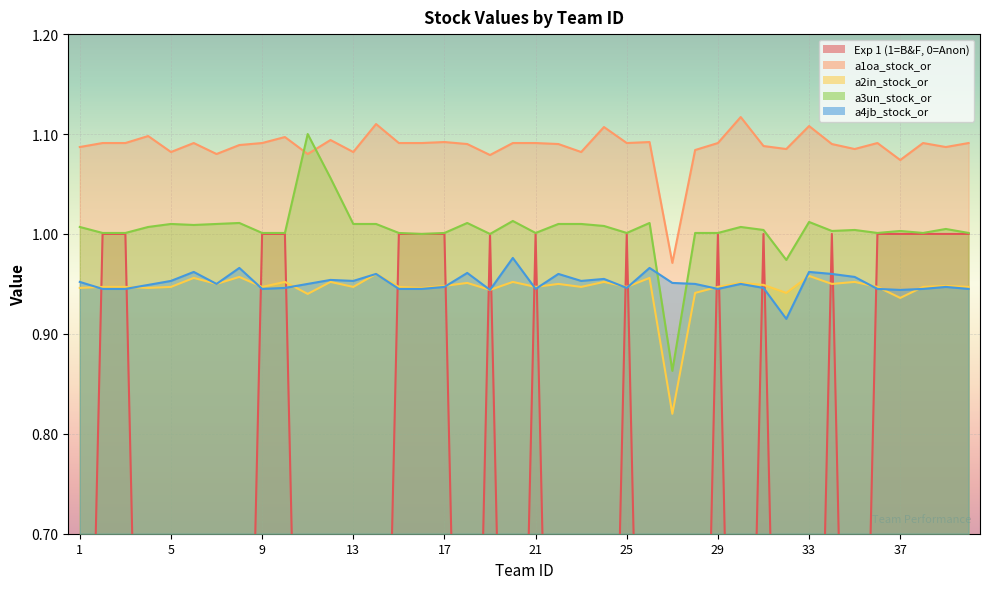

True or false: a1oa_stock_or and a3un_stock_or cross at least once.

True